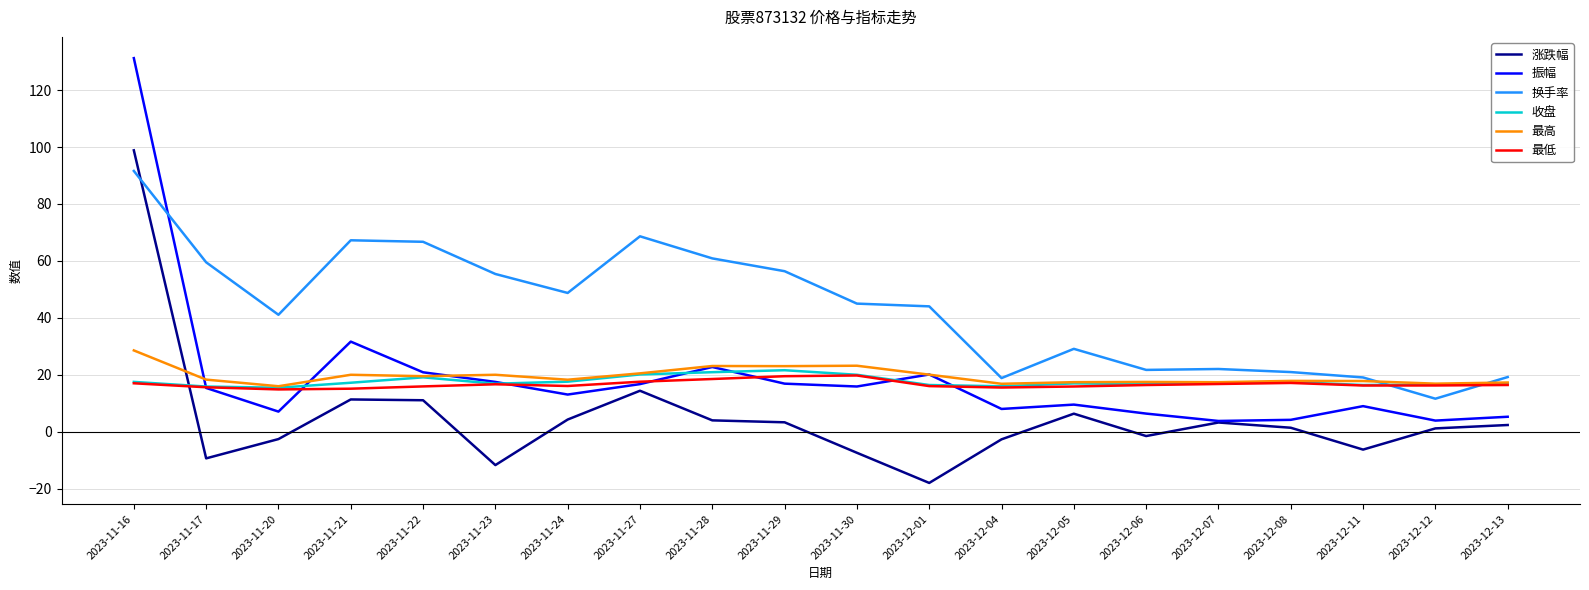

What are all the series names shown in the legend?

涨跌幅, 振幅, 换手率, 收盘, 最高, 最低